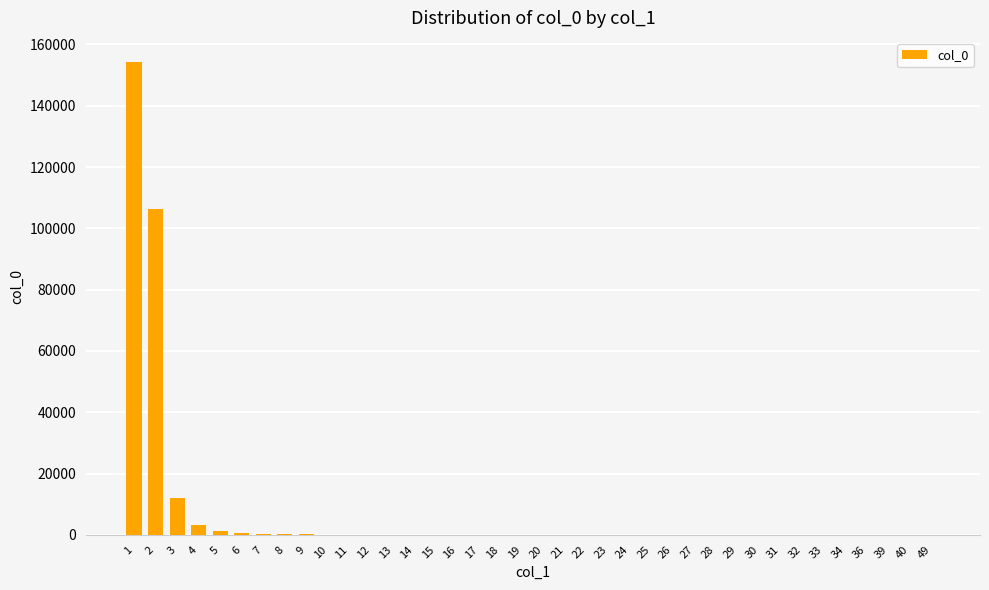

How many series are shown in this chart?

1